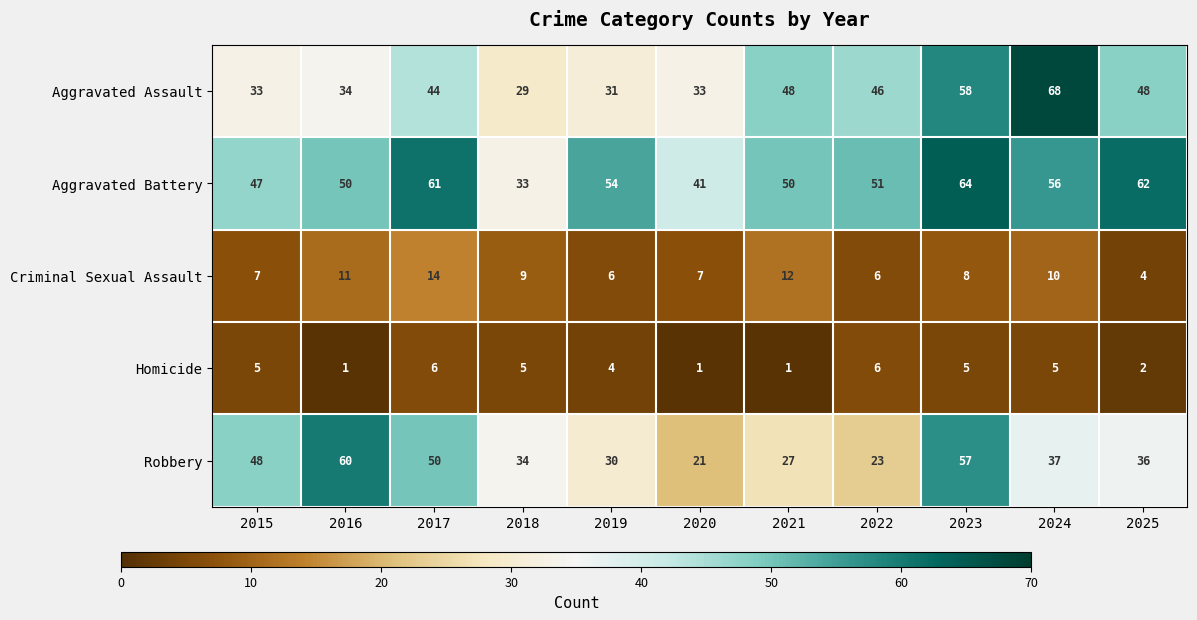

List the series in order of their peak value, lowest first.

Homicide, Criminal Sexual Assault, Robbery, Aggravated Battery, Aggravated Assault